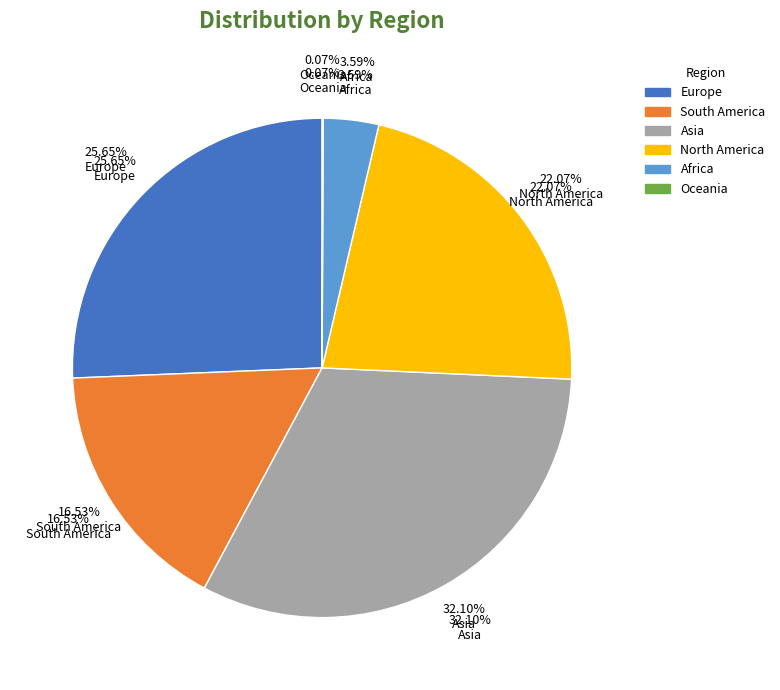

Which has a higher value, Europe or Oceania?

Europe